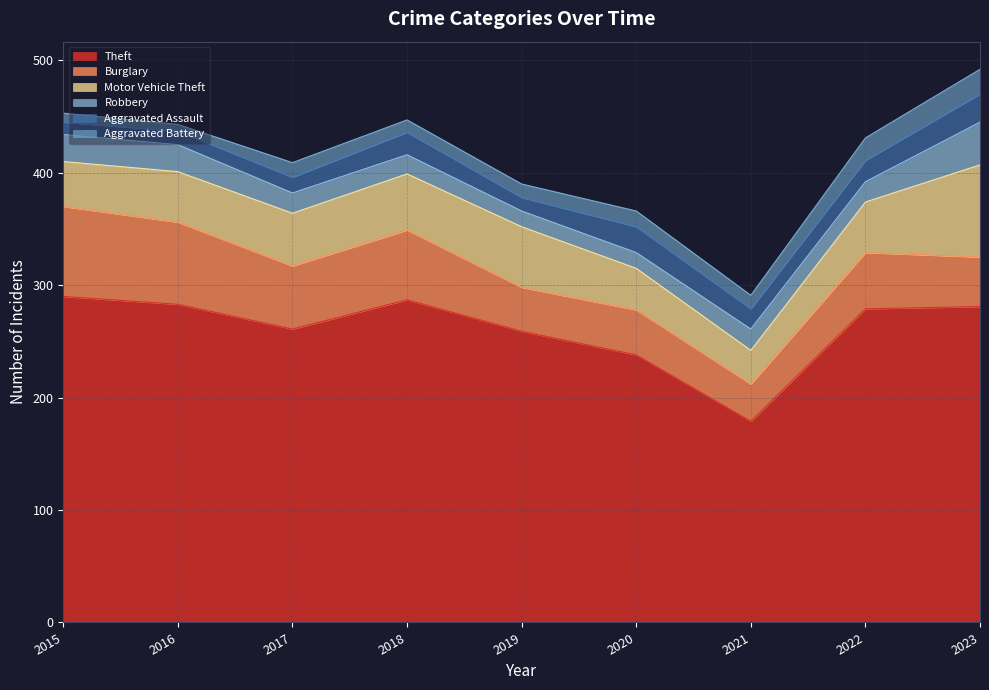

Rank the categories by Aggravated Assault value from lowest to highest.

2015, 2016, 2019, 2017, 2021, 2022, 2018, 2020, 2023